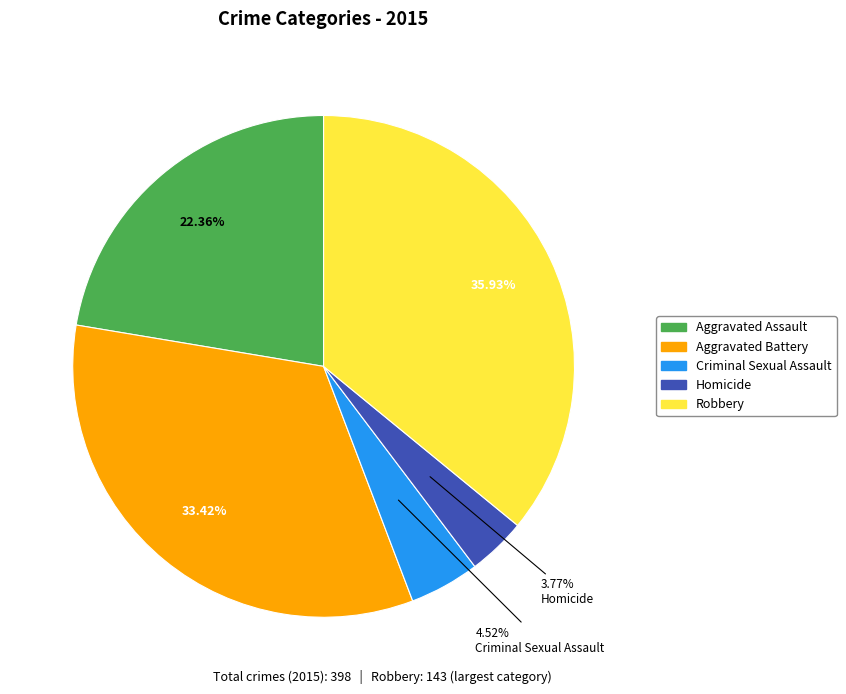

What percentage is the Criminal Sexual Assault slice, to the nearest percent?

5%